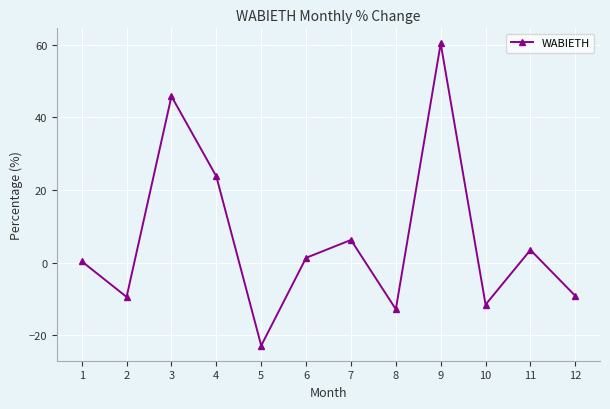

Read the value at 11.

3.5